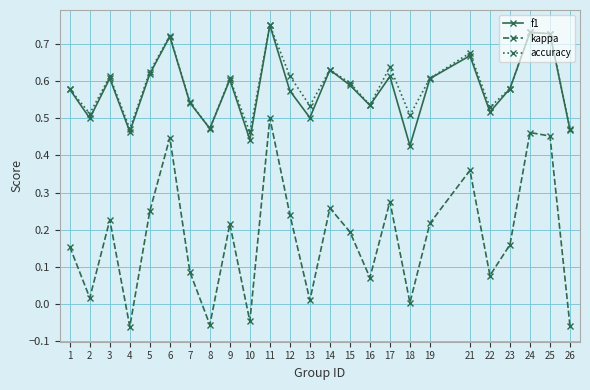

True or false: f1 and kappa intersect in this chart.

False